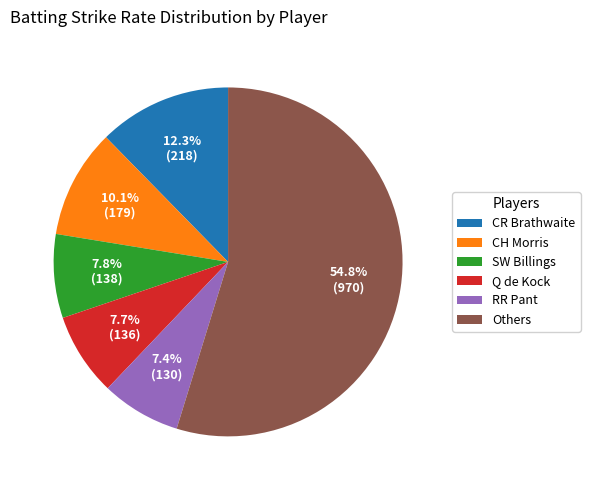

Does SW Billings represent more than half of the total?

No